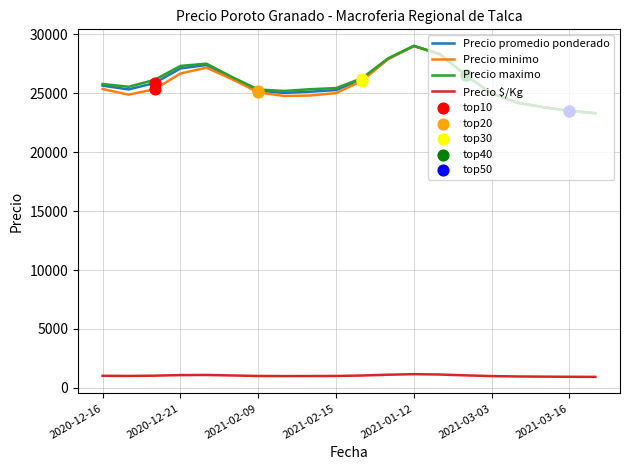

What is the highest value of the Precio $/Kg series?

1160.8